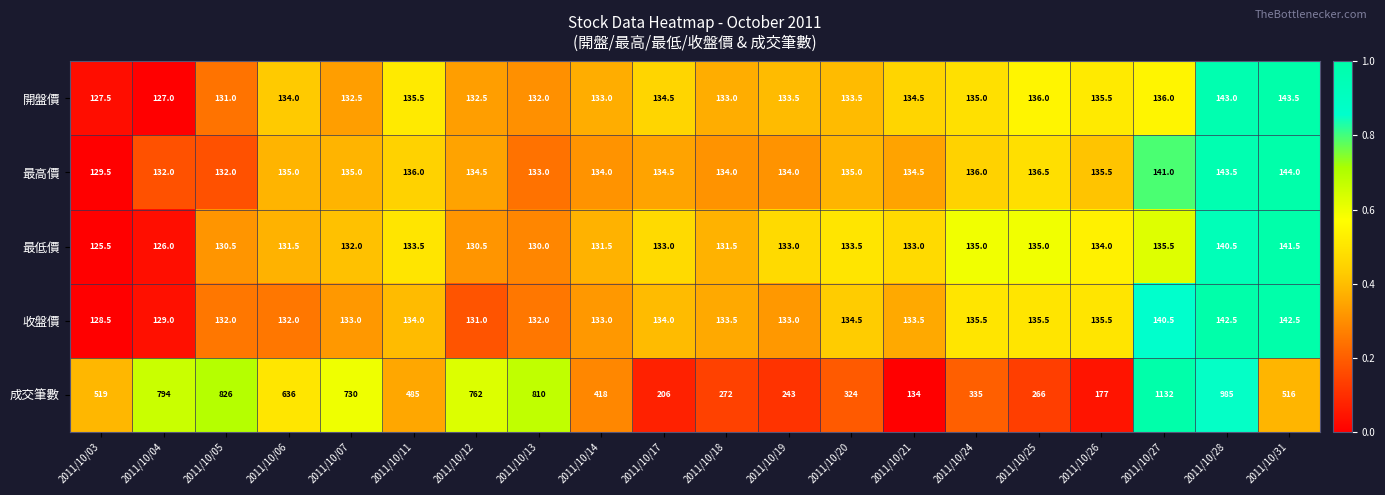

True or false: 最高價 has a value of 134.5 at 2011/10/21.

True